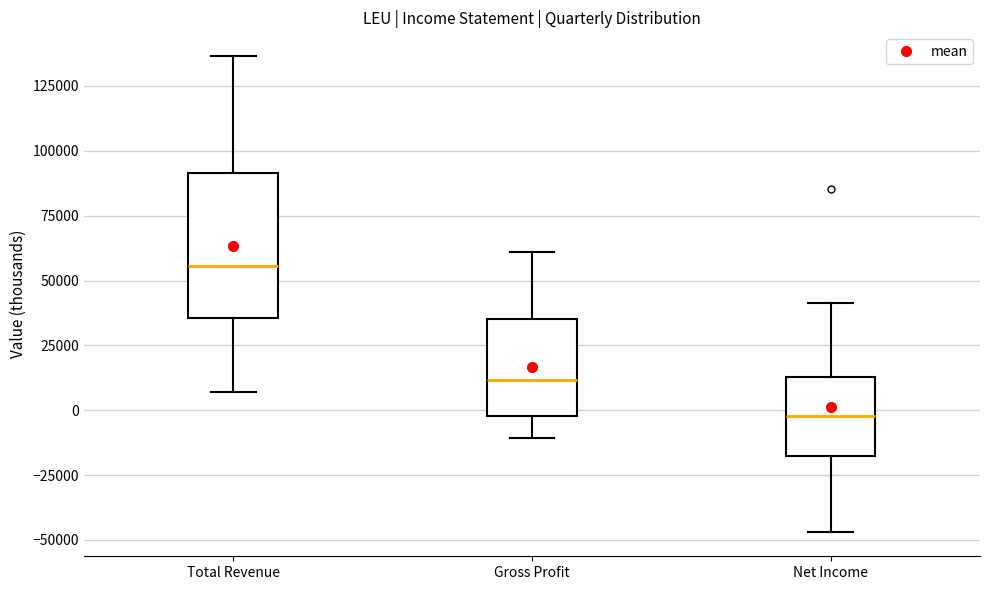

Reading left to right, transcribe this box plot: for each box, give where its median line is, the range the box spans, and where its two whiskers end, as read against the y-axis. The values are not printed on the chart, so give them approximately, as read against the axis.

Total Revenue: median 55000, box 35000 to 90000, whiskers 5000 to 135000
Gross Profit: median 10000, box 0 to 35000, whiskers -10000 to 60000
Net Income: median 0, box -20000 to 15000, whiskers -45000 to 40000